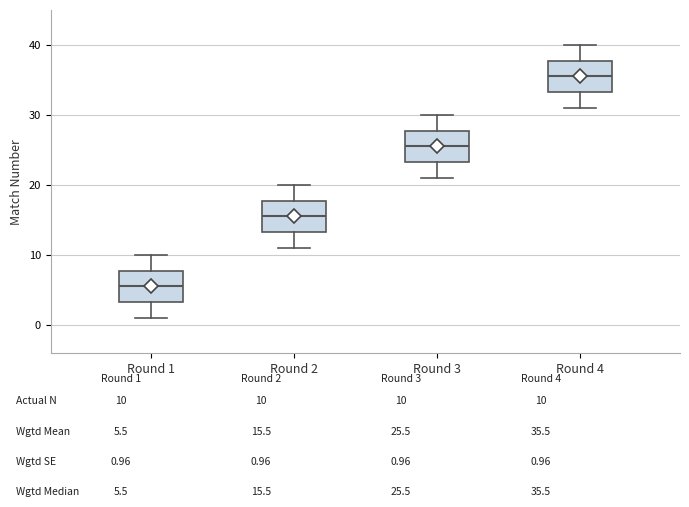

Reading left to right, transcribe this box plot: for each box, give where its median line is, the range the box spans, and where its two whiskers end, as read against the y-axis. The values are not printed on the chart, so give them approximately, as read against the axis.

Round 1: median 6, box 3 to 8, whiskers 1 to 10
Round 2: median 16, box 13 to 18, whiskers 11 to 20
Round 3: median 26, box 23 to 28, whiskers 21 to 30
Round 4: median 36, box 33 to 38, whiskers 31 to 40